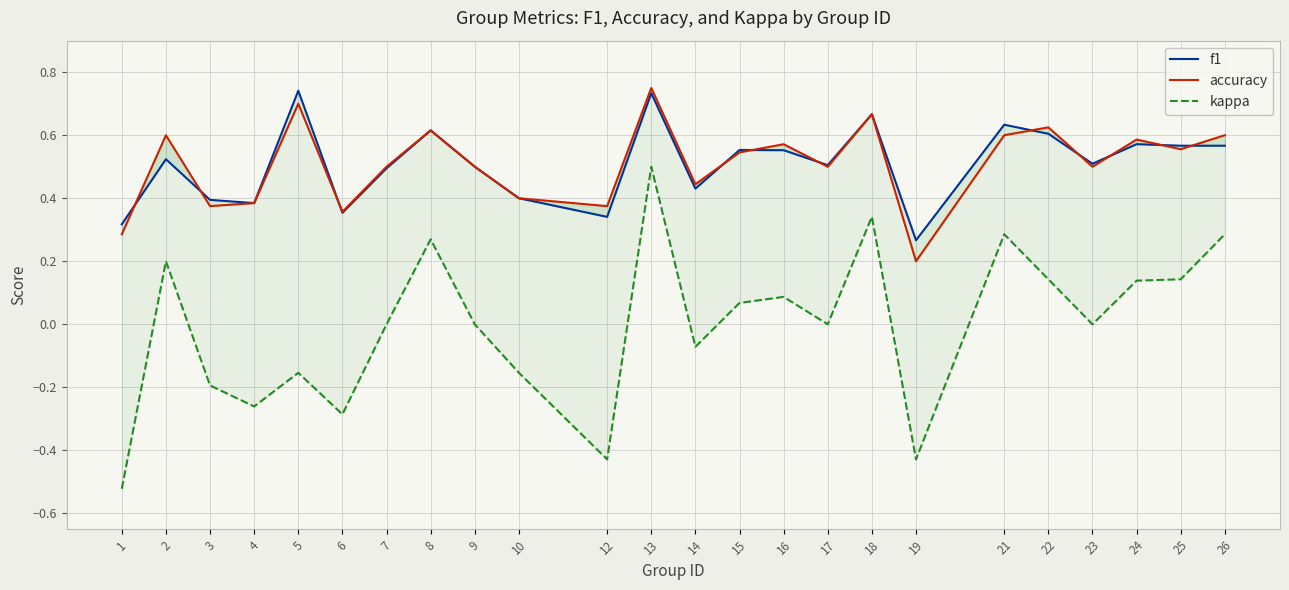

Where is the first local maximum for f1?

2